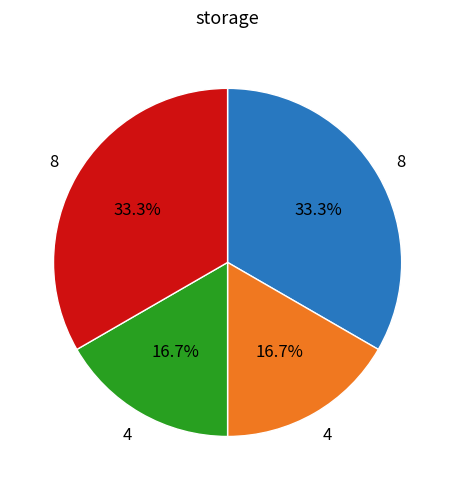

Is there any slice that represents more than half of the pie?

No